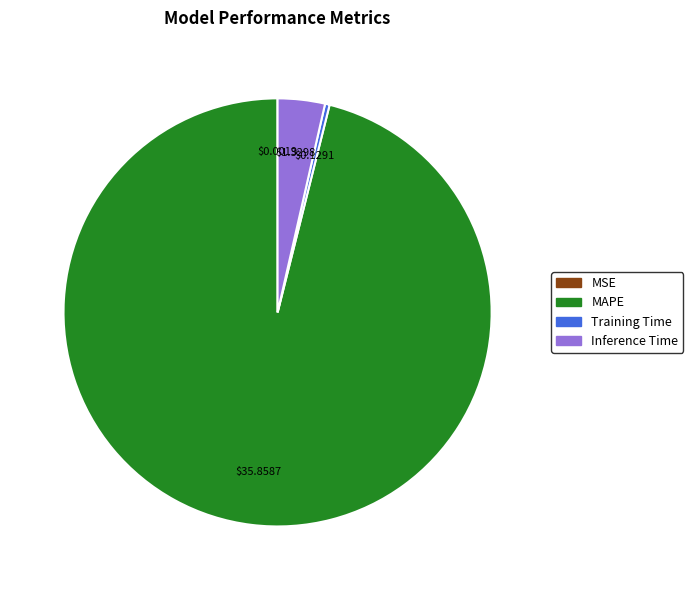

Is the sum of MAPE and Inference Time greater than half?

Yes